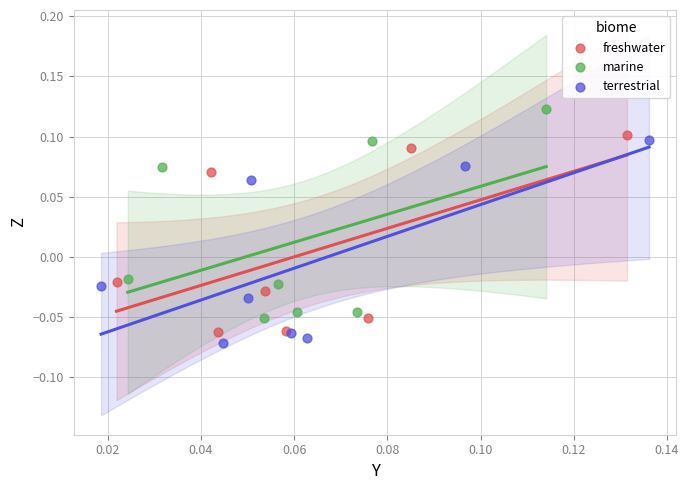

Which series has the widest spread of Y values?

marine